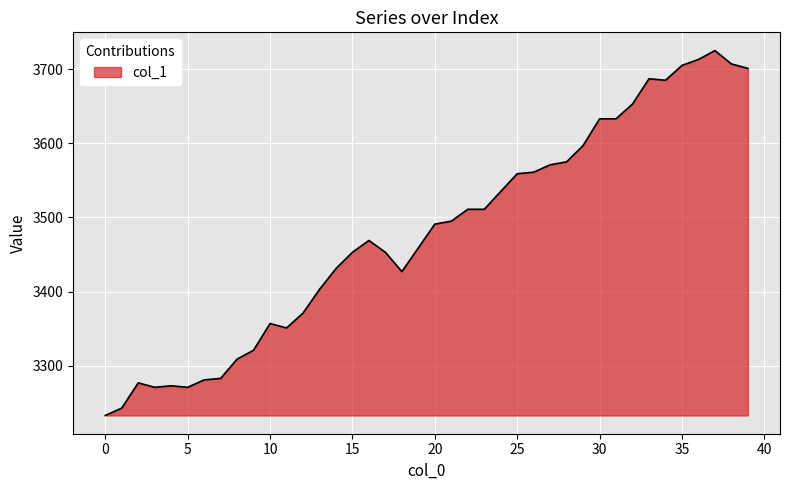

What is the difference between the maximum and minimum values?

492